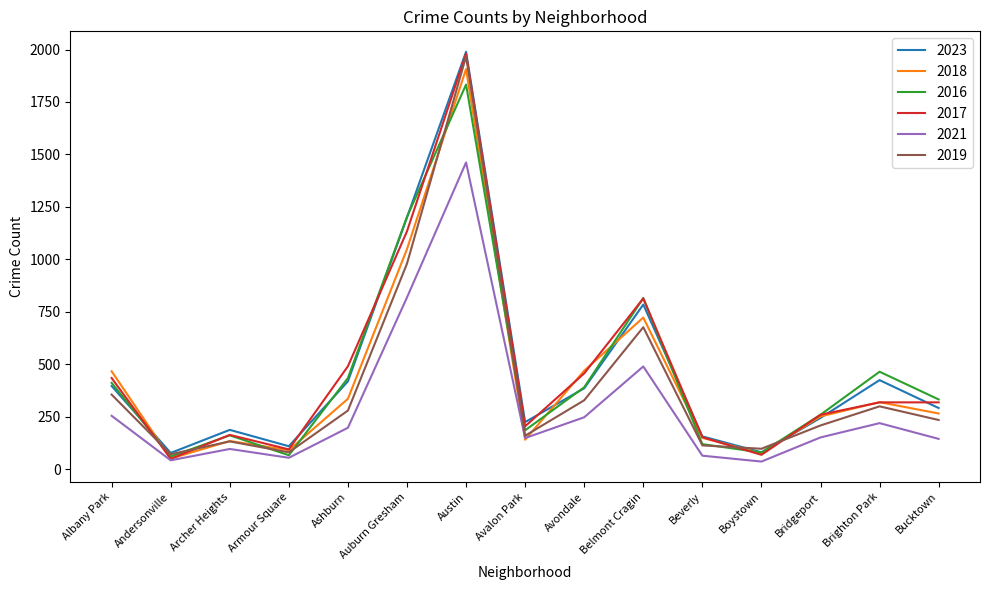

Between Ashburn and Bridgeport, which series saw the biggest shift?

2017